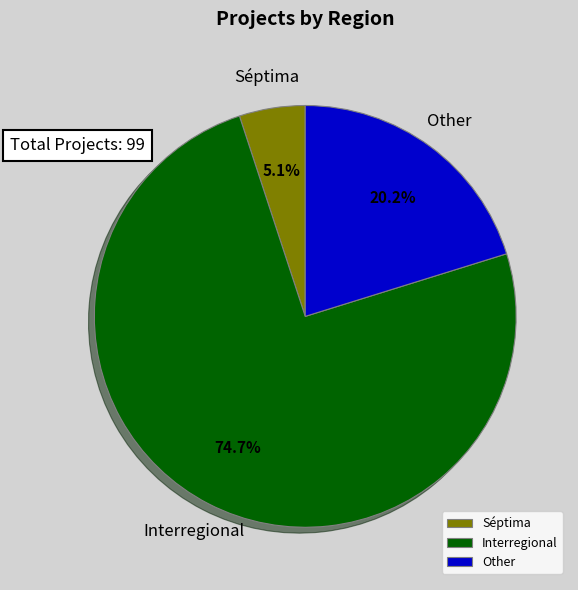

Is it true that Other is 6% of the pie?

False